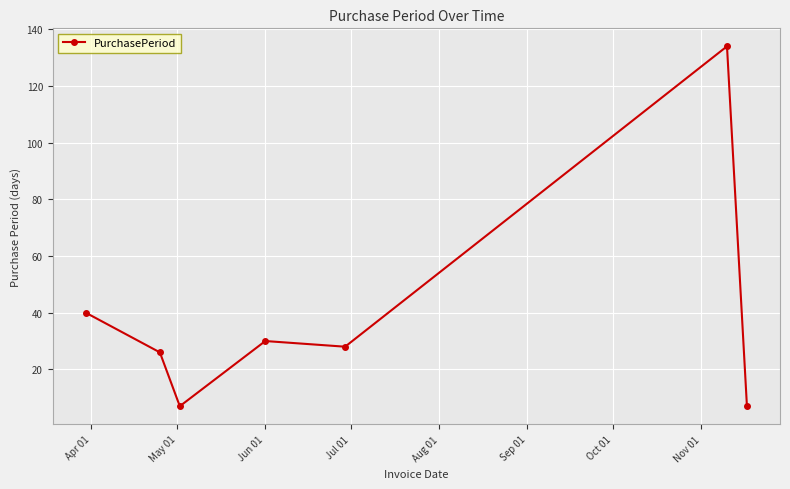

What is the value of the 1st point from the left?

40